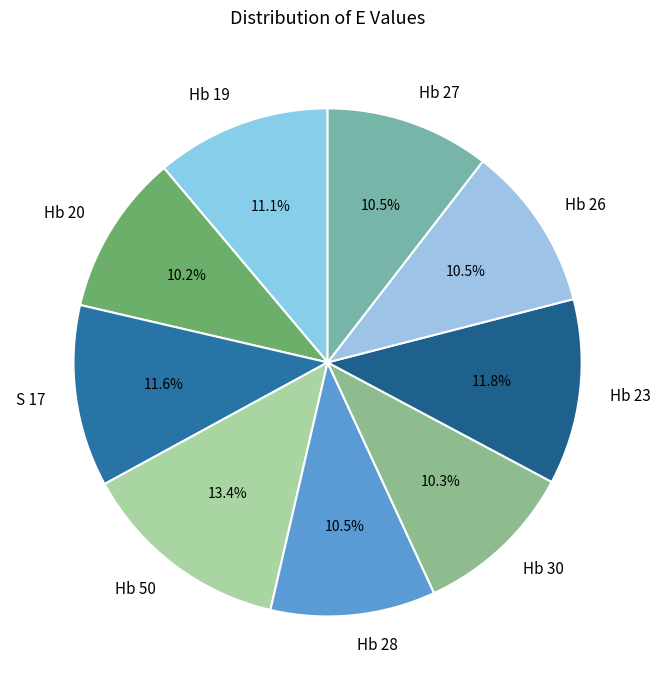

Which category has the biggest portion of the pie?

Hb 50